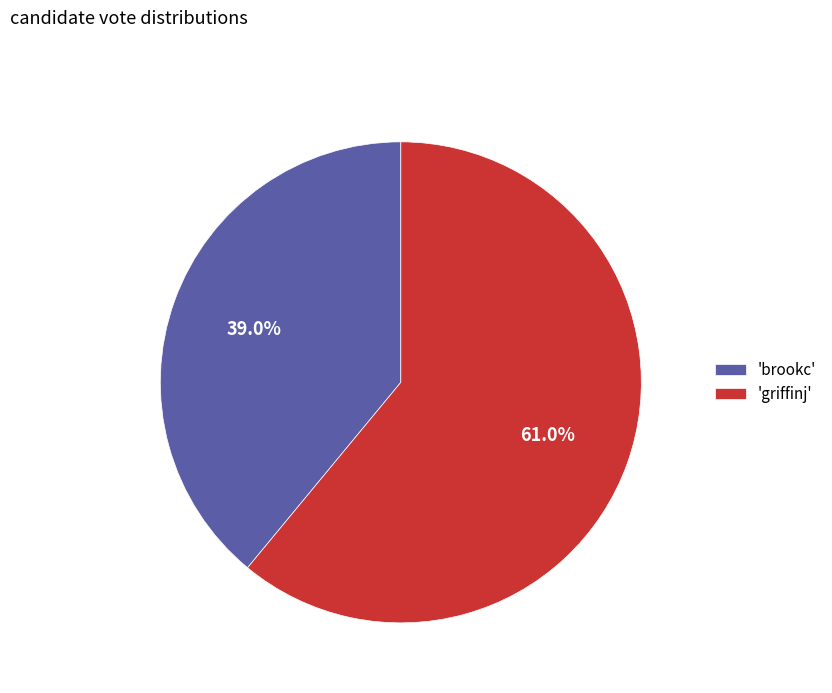

Which category has the biggest portion of the pie?

'griffinj'